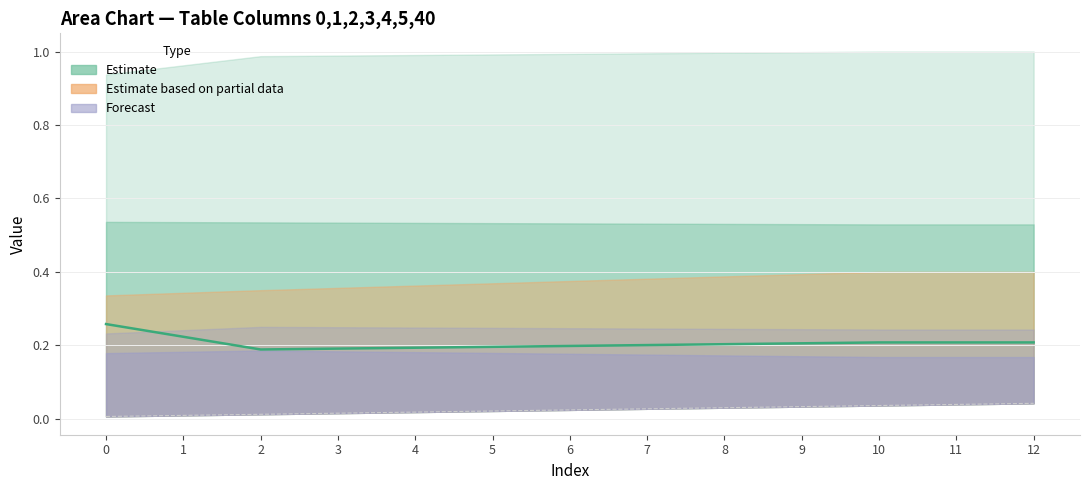

True or false: col_0 (center) has more than 2 interior local peaks.

False